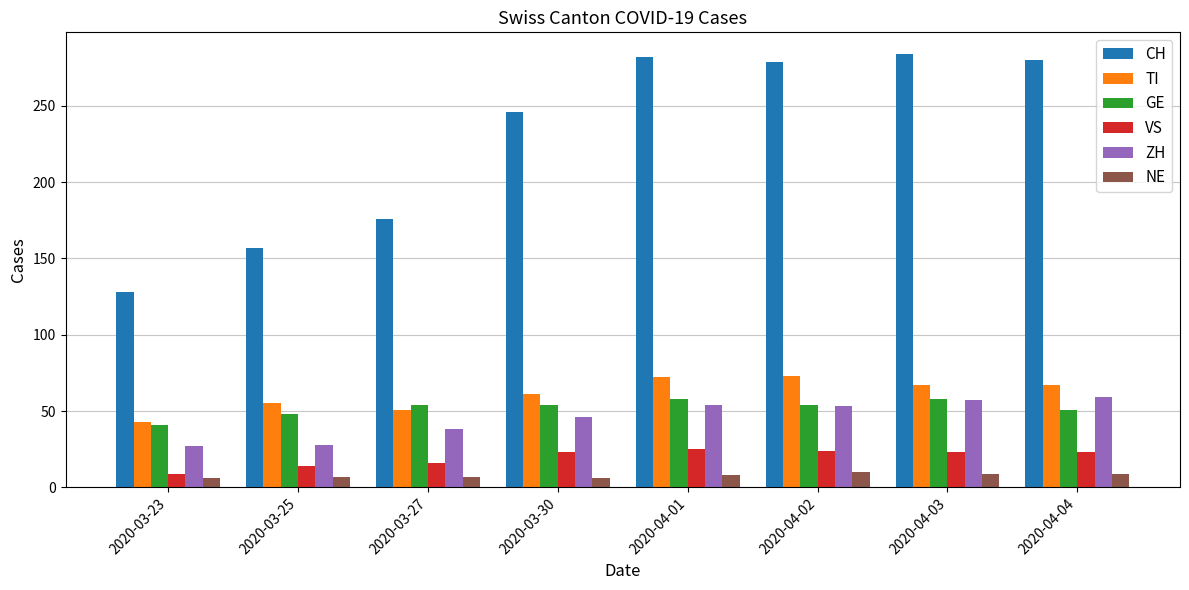

What is the sum of all TI values?

489